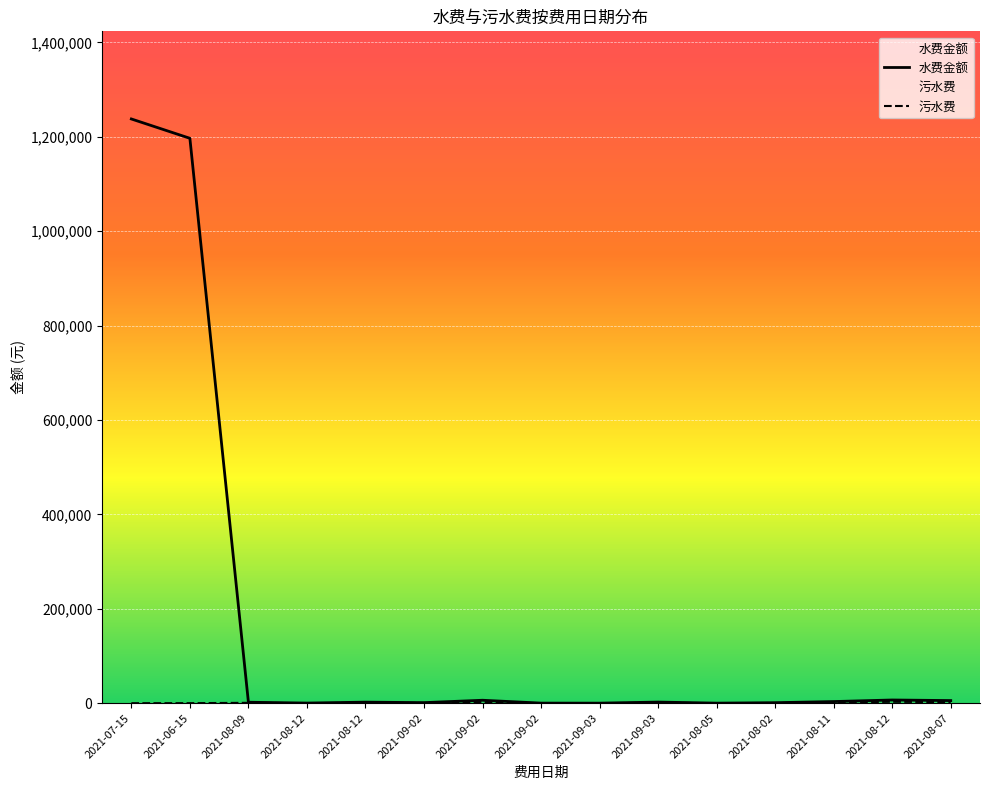

What is the difference between the maximum and minimum values in the 水费金额 series?

1237795.6